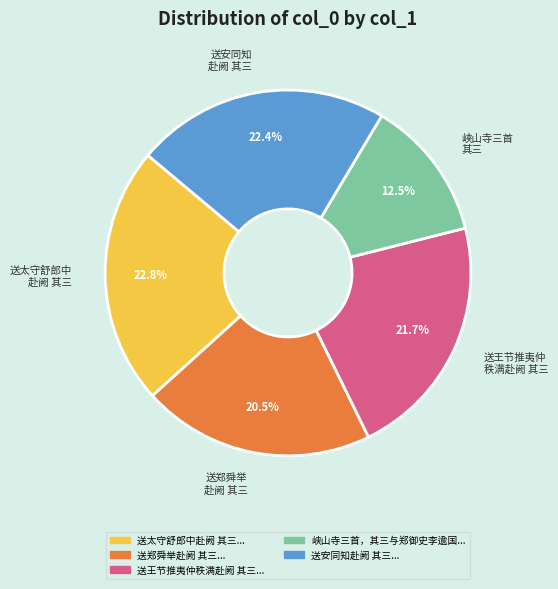

Which slice is the smallest?

峡山寺三首 其三